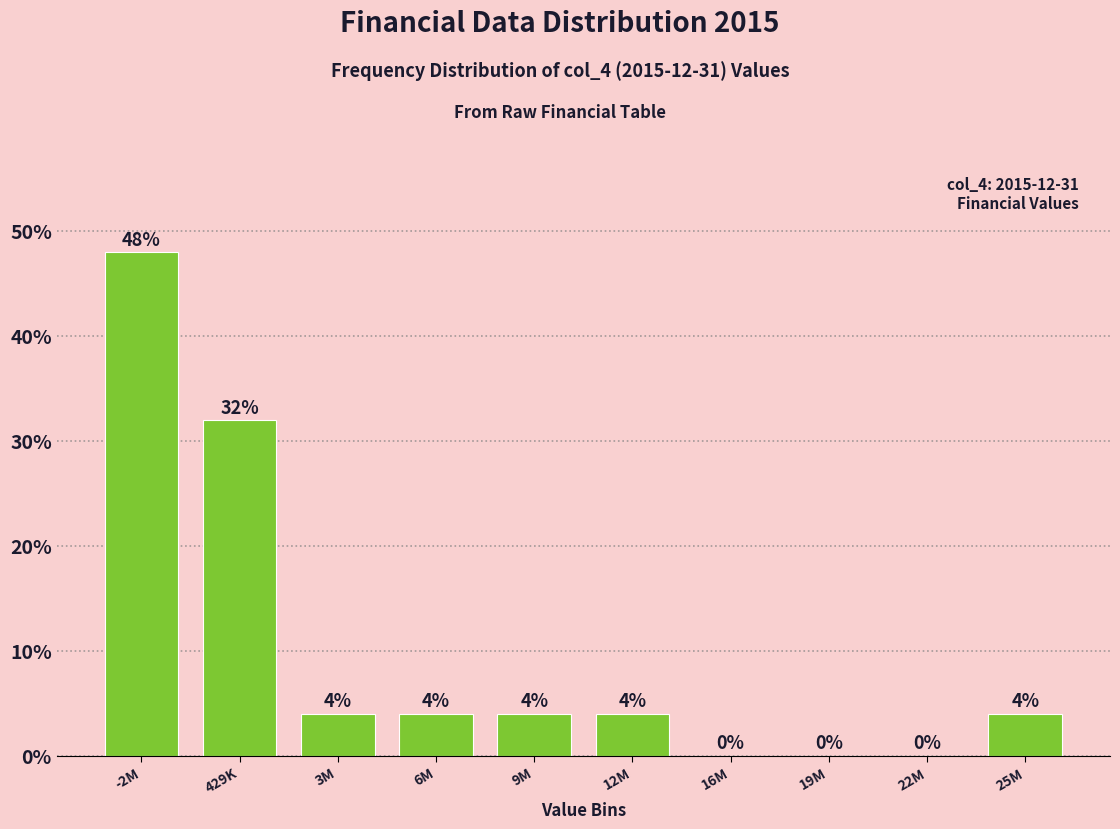

Reading left to right, what are all the values shown in this chart?

-2M=48	429K=32	3M=4	6M=4	9M=4	12M=4	16M=0	19M=0	22M=0	25M=4